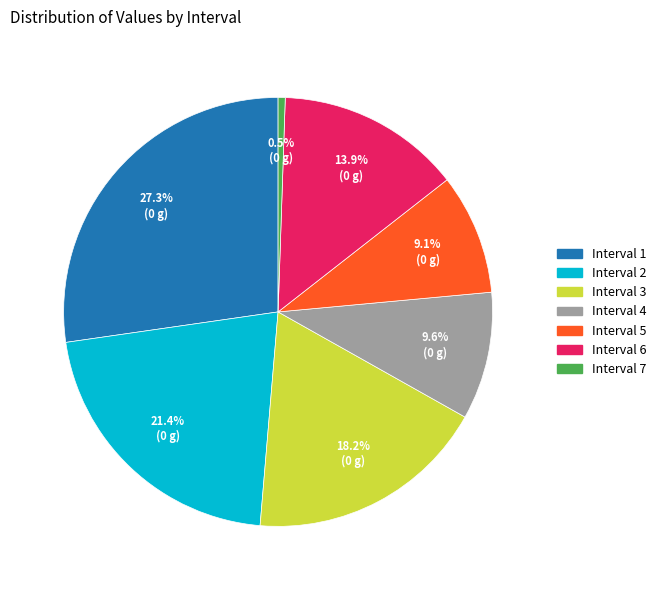

How many slices are in this pie chart?

7